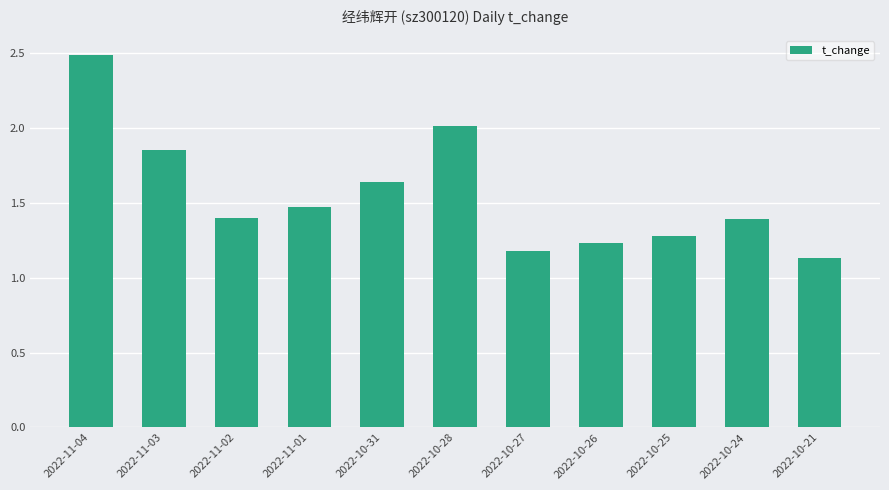

Which category has the lowest value across all series?

2022-10-21